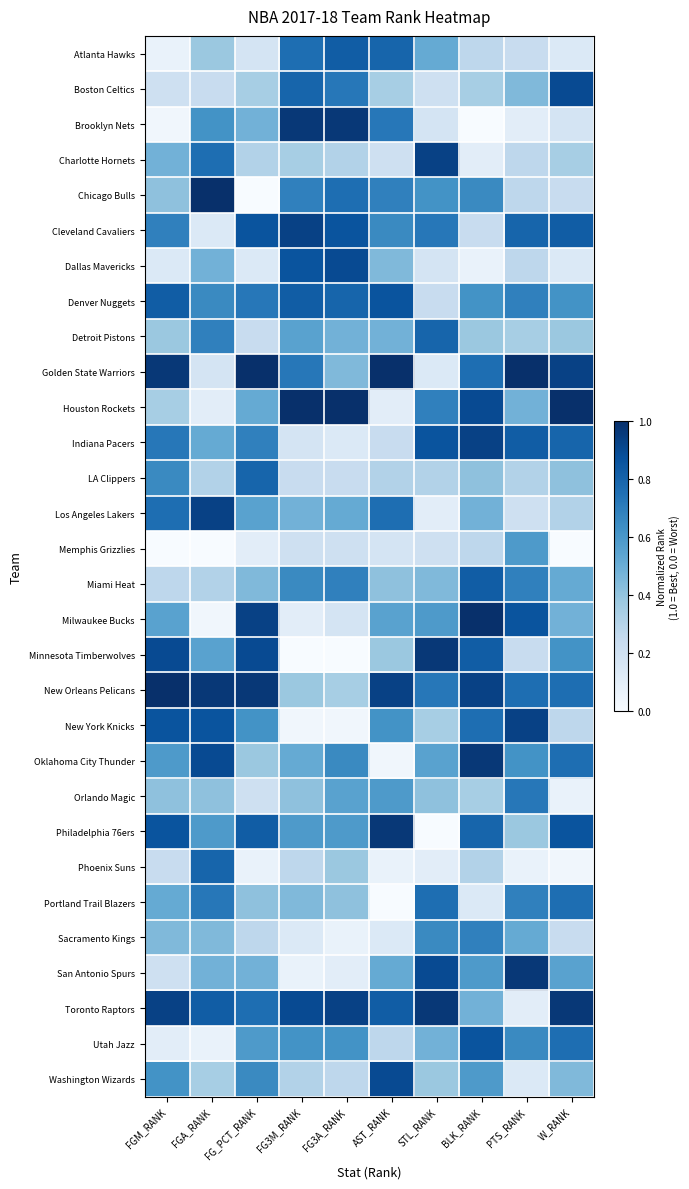

Which label corresponds to the smallest value in the chart?

BLK_RANK